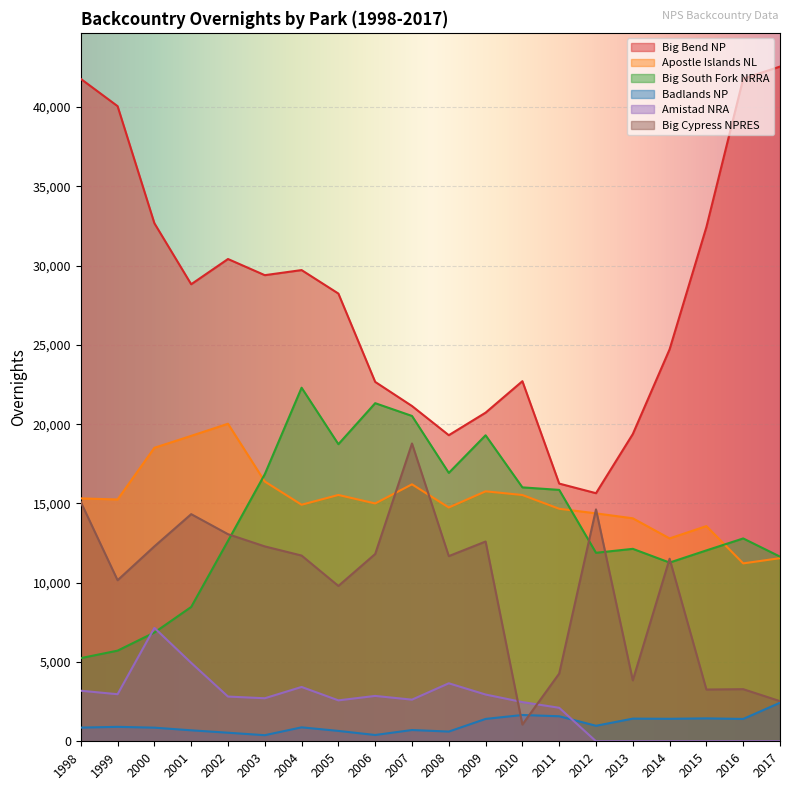

The Badlands NP series shows 692 at 2001. True or false?

True